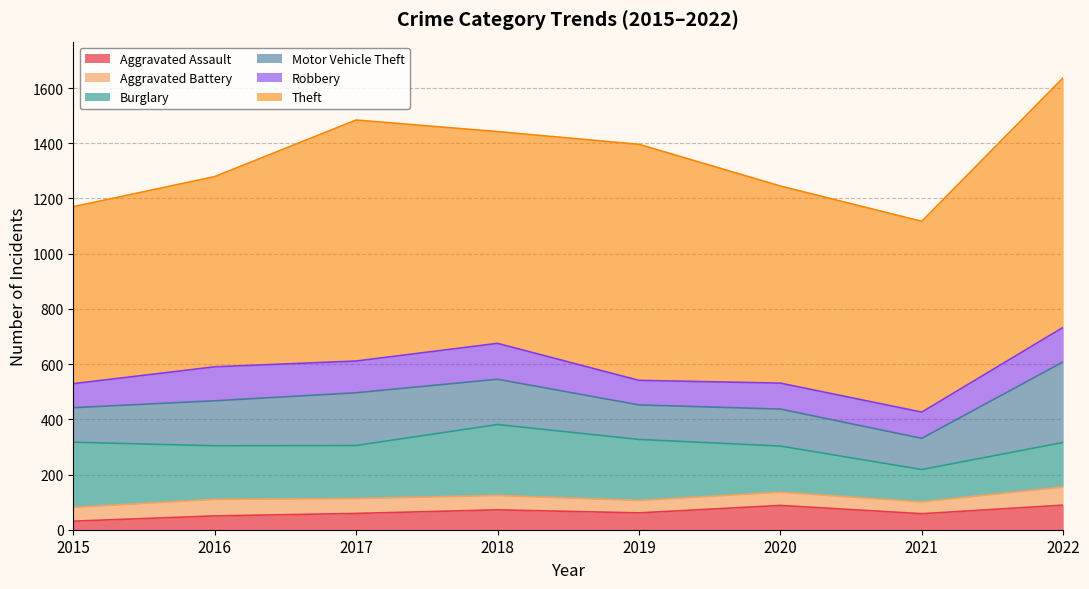

List the series in order of their peak value, lowest first.

Aggravated Battery, Aggravated Assault, Robbery, Burglary, Motor Vehicle Theft, Theft